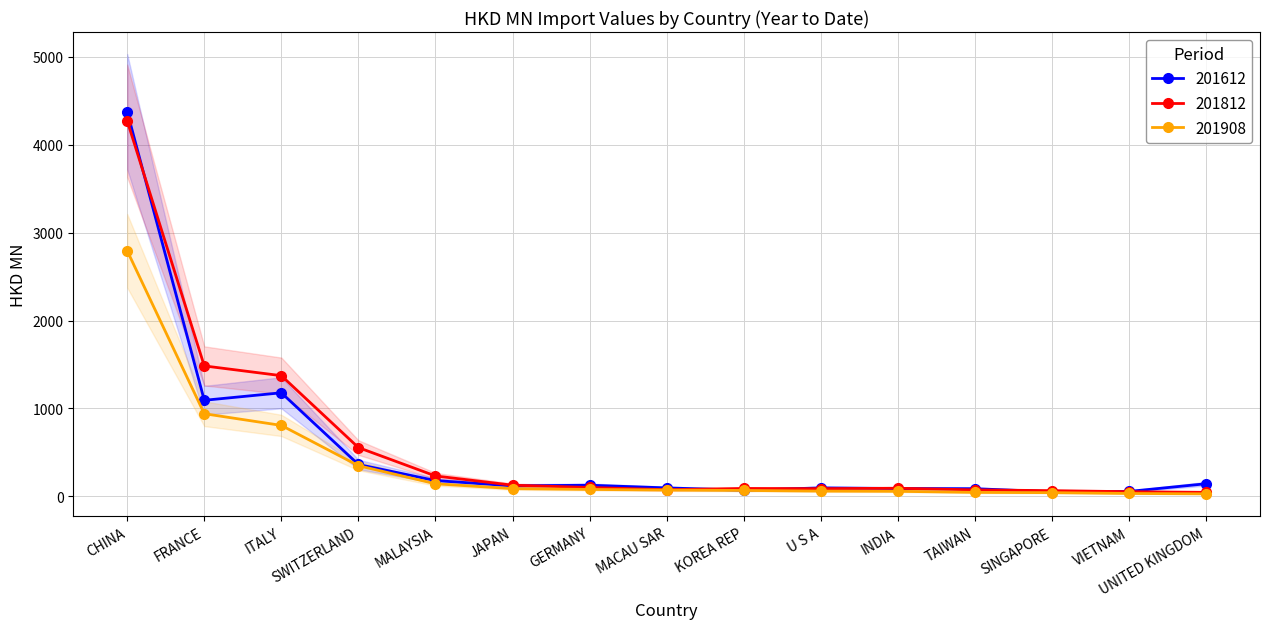

What is the label of the 2nd point from the right?

VIETNAM